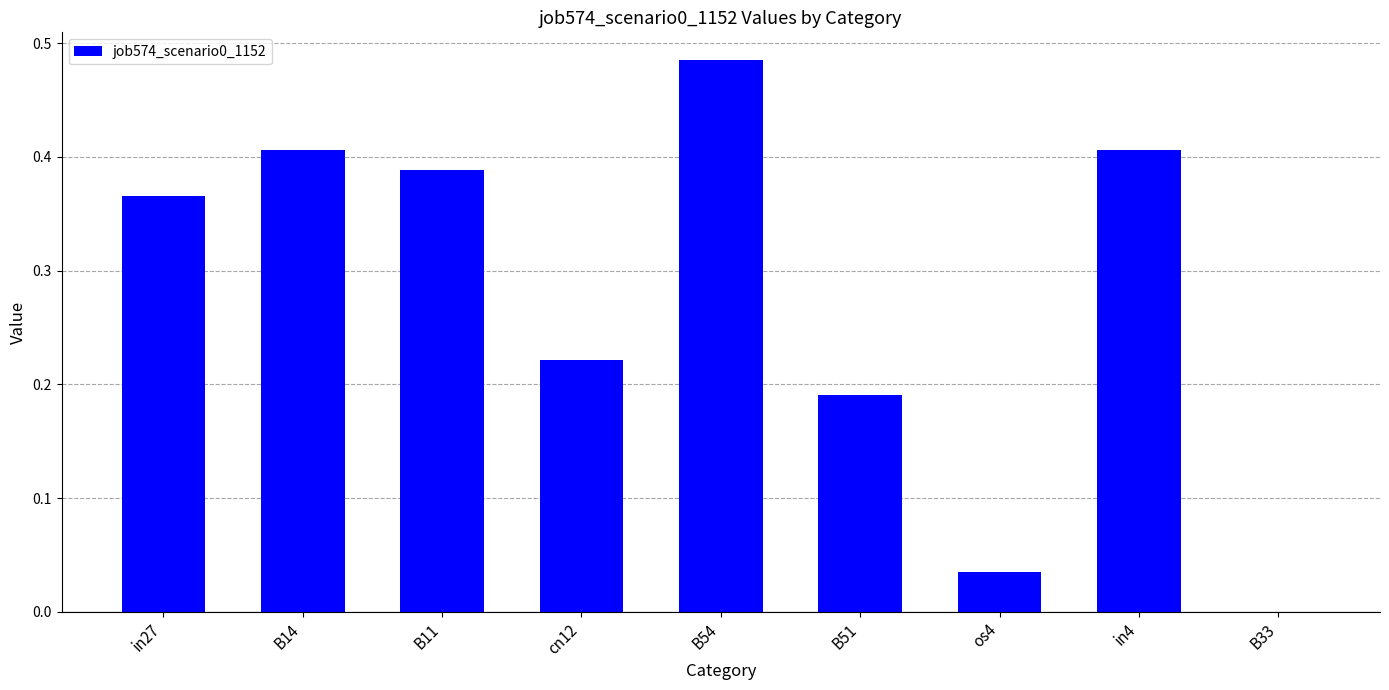

Is it true that the value at in27 is 0.6?

False